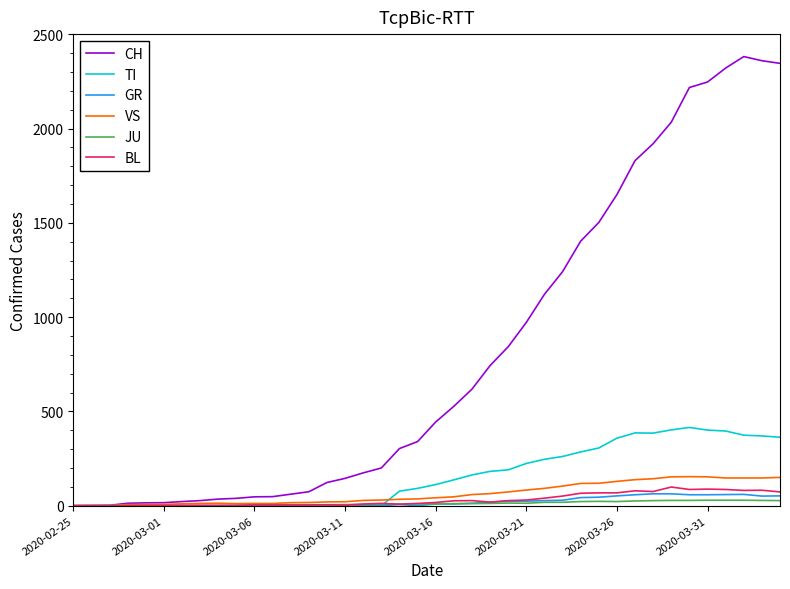

Which series has the widest spread of values?

CH